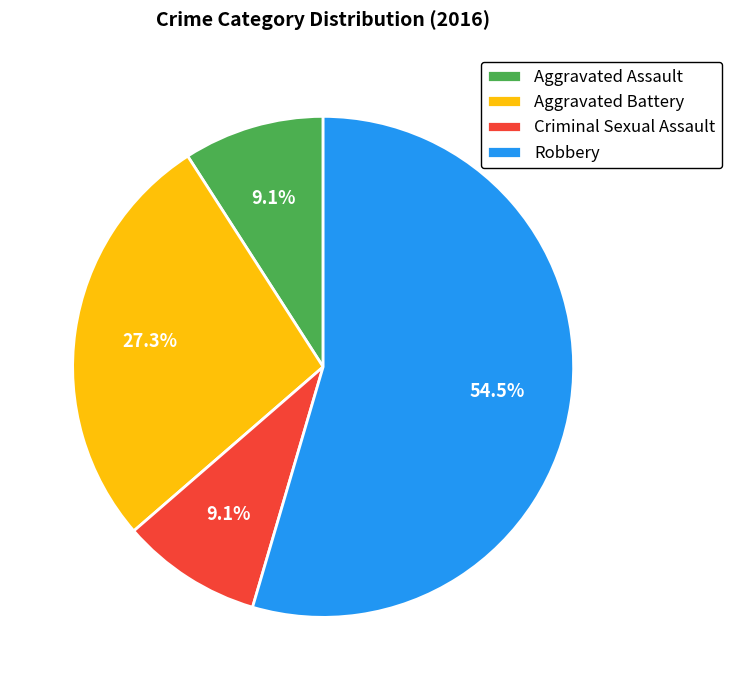

To the nearest percent, what is the difference between the Aggravated Battery and Robbery slice percentages?

27%